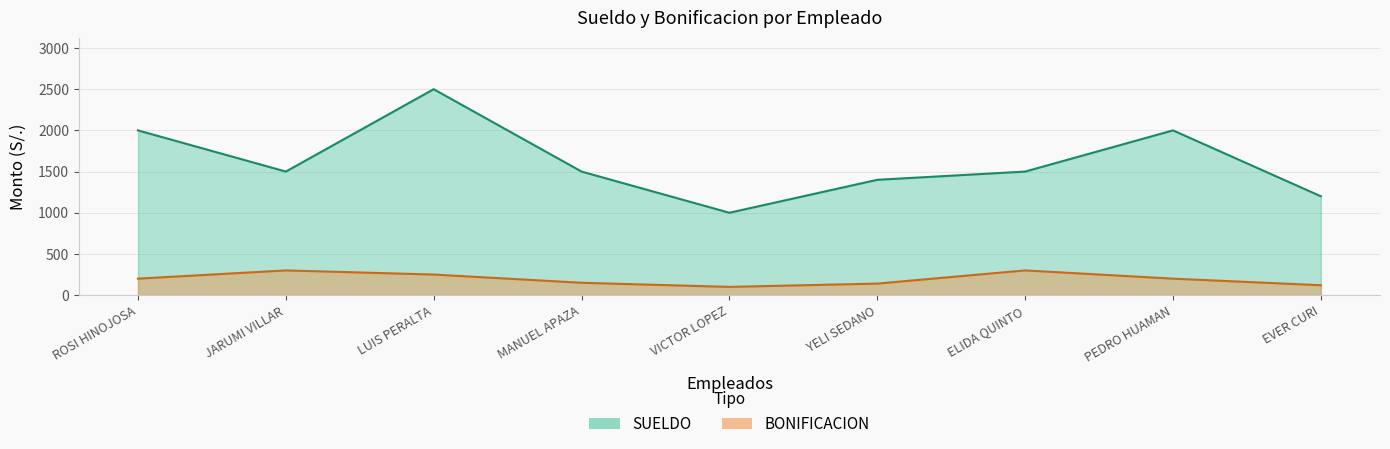

True or false: BONIFICACION and SUELDO intersect in this chart.

False